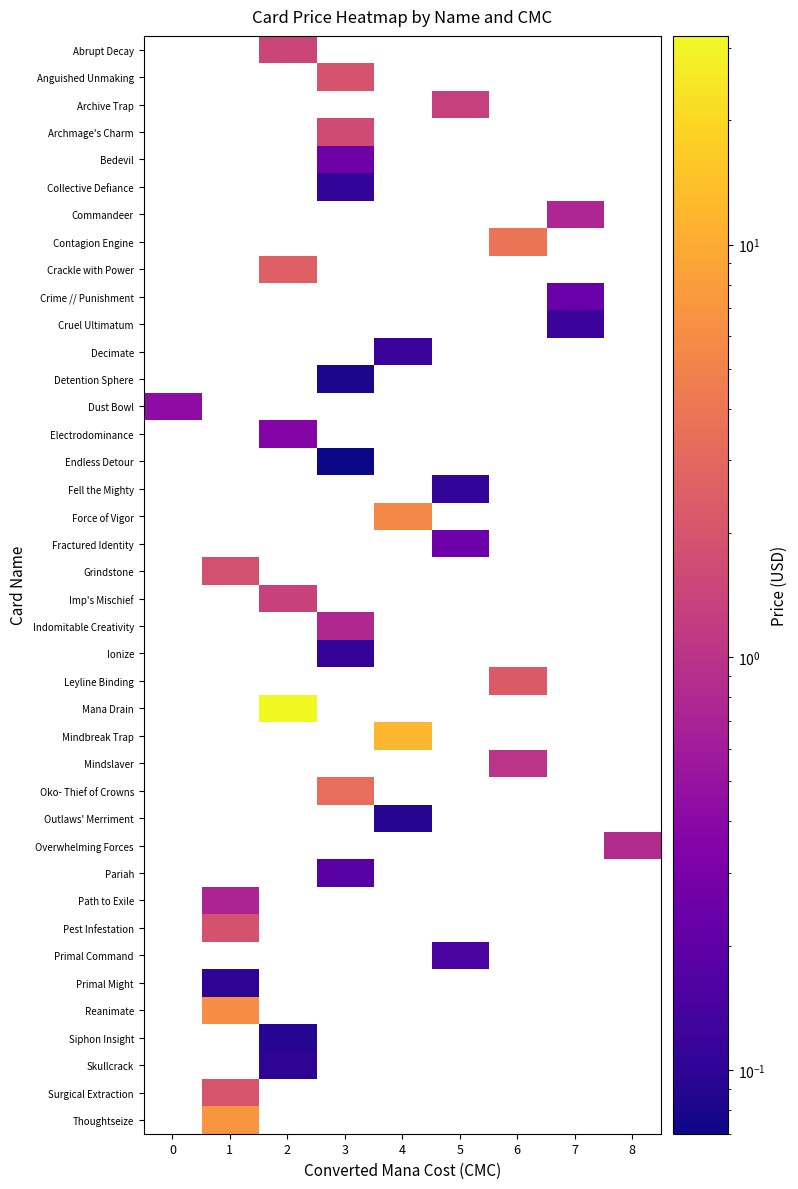

How many positive values does the Bedevil series have?

1